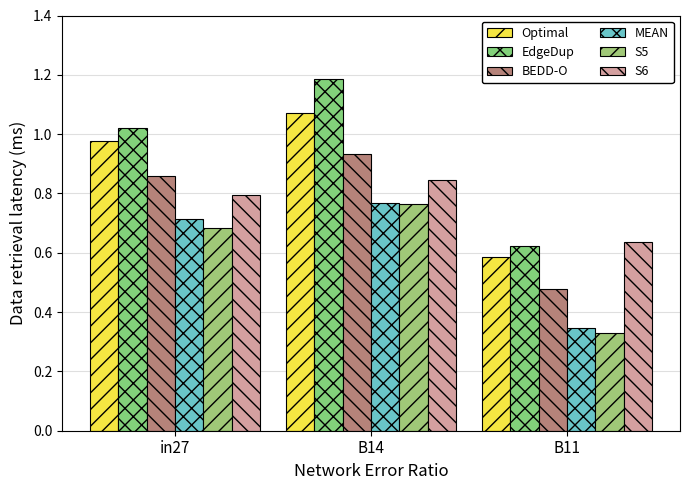

What is the label of the 3rd bar from the left?

B11